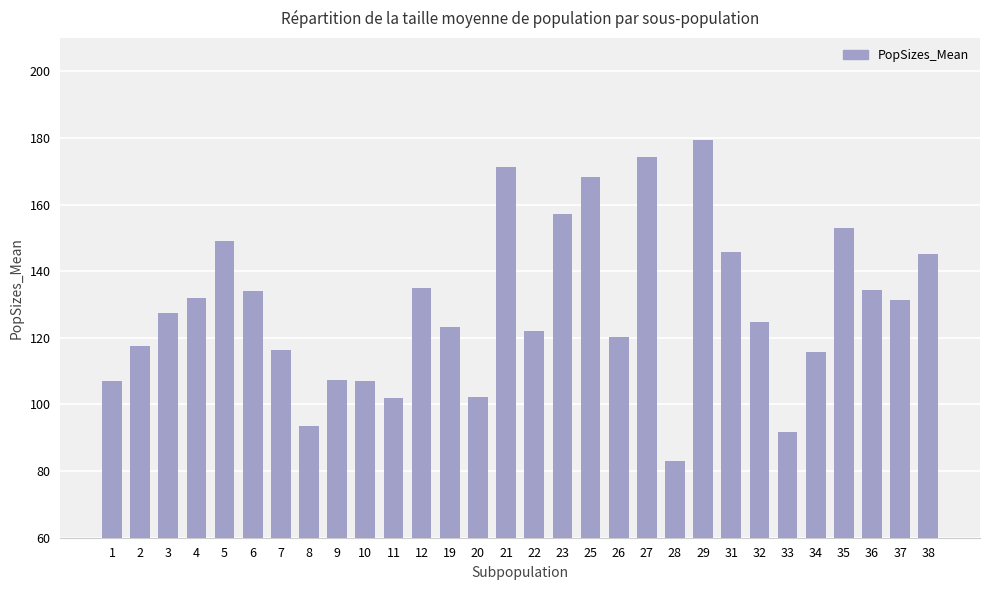

What is the sum of the values at 11 and 4?

233.9